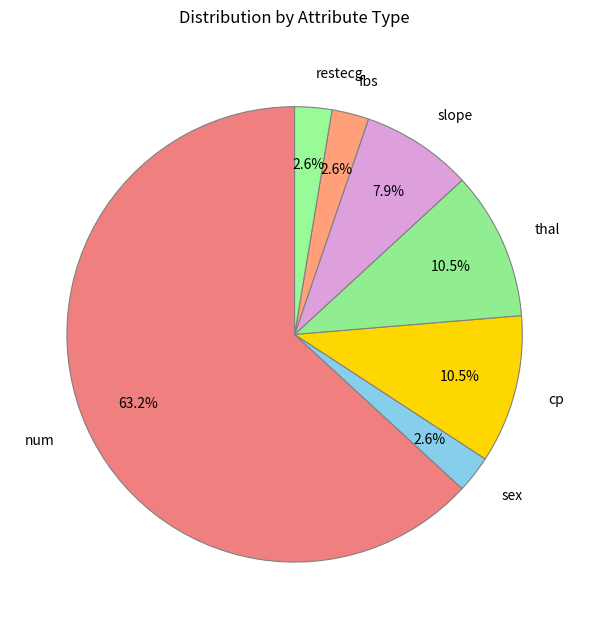

Between num and slope, which is larger?

num